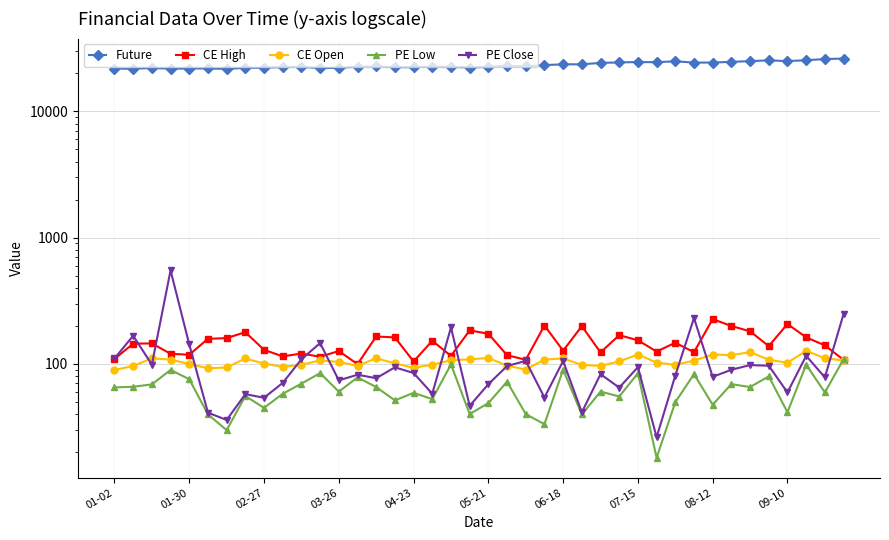

Is this an area chart (filled region under the line)?

No